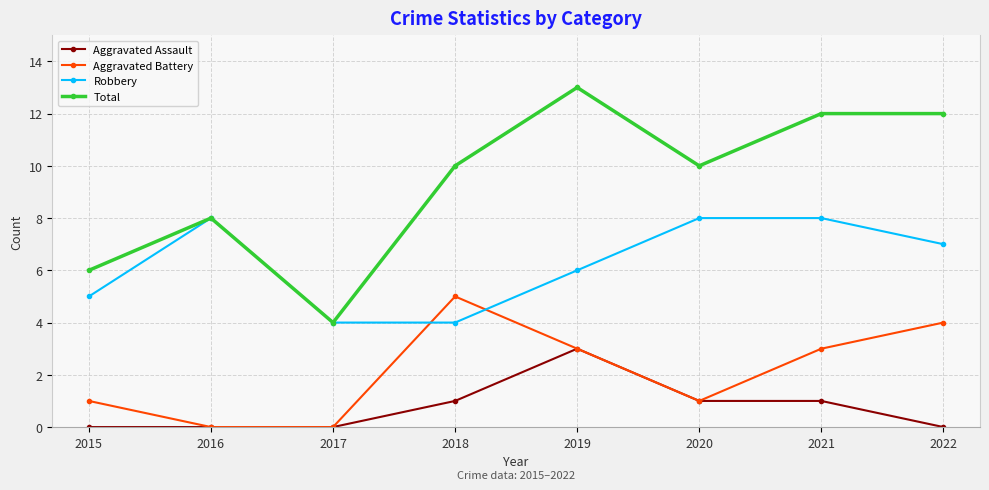

At which label does Aggravated Assault reach its peak?

2019